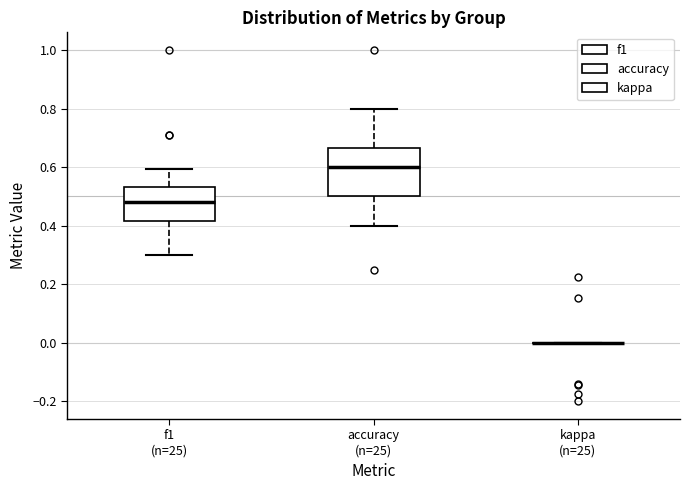

Reading left to right, transcribe this box plot: for each box, give where its median line is, the range the box spans, and where its two whiskers end, as read against the y-axis. The values are not printed on the chart, so give them approximately, as read against the axis.

f1 (n=25): median 0.48, box 0.42 to 0.54, whiskers 0.30 to 0.60
accuracy (n=25): median 0.60, box 0.50 to 0.66, whiskers 0.40 to 0.80
kappa (n=25): box collapsed to a line at 0.00, whiskers 0.00 to 0.00